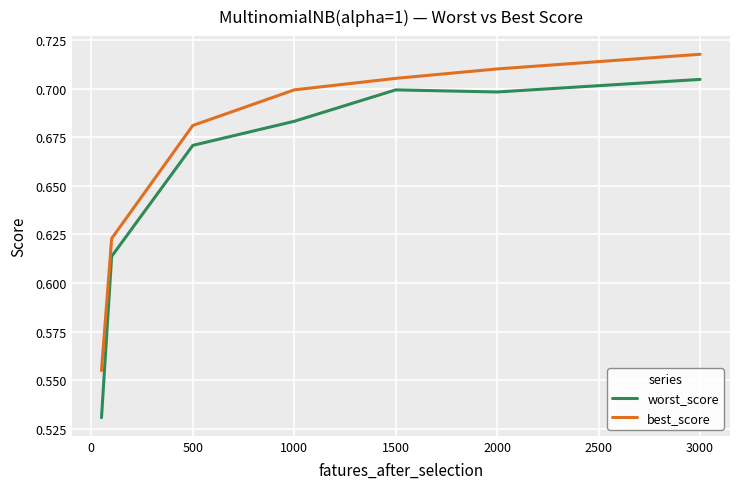

Which series has the largest total across all categories?

best_score